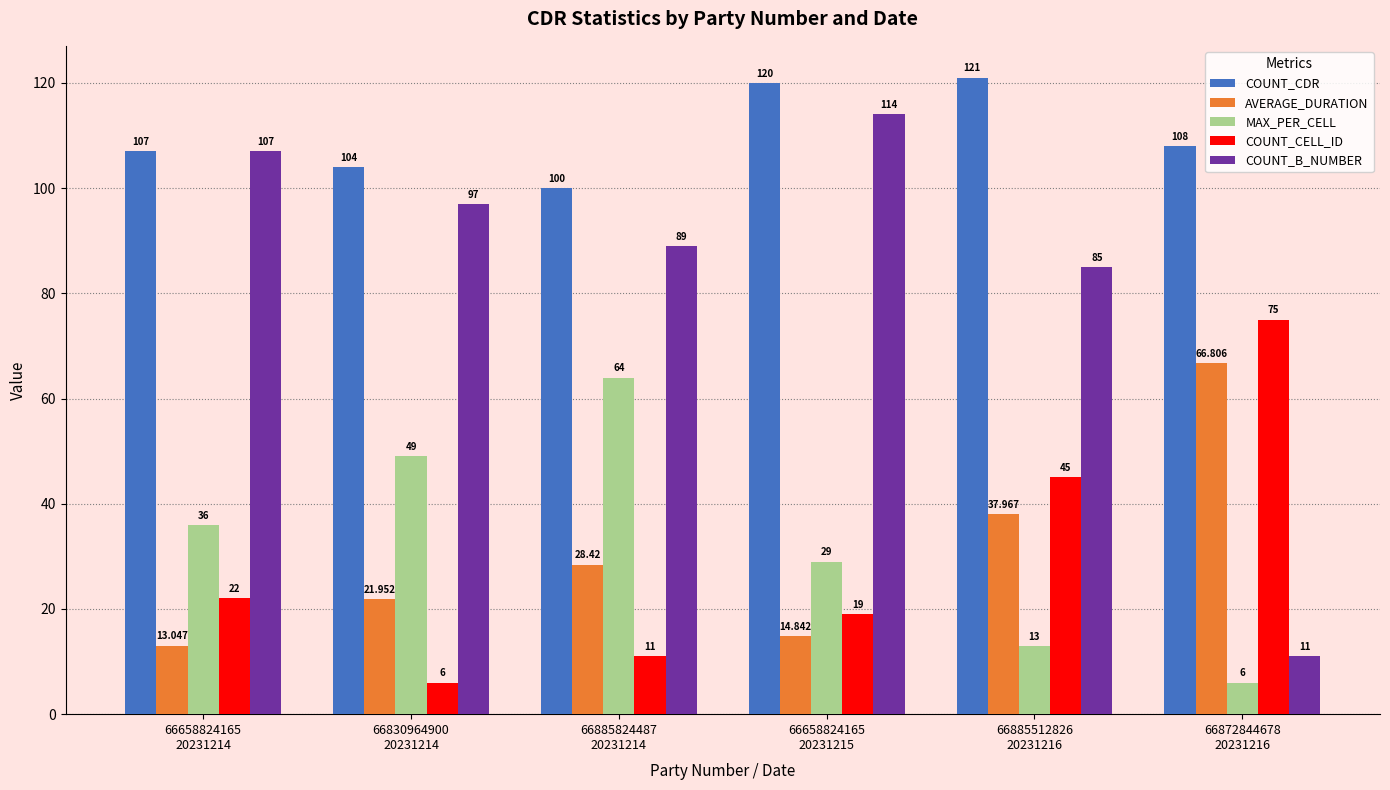

Read the MAX_PER_CELL value at 66872844678
20231216.

6.0